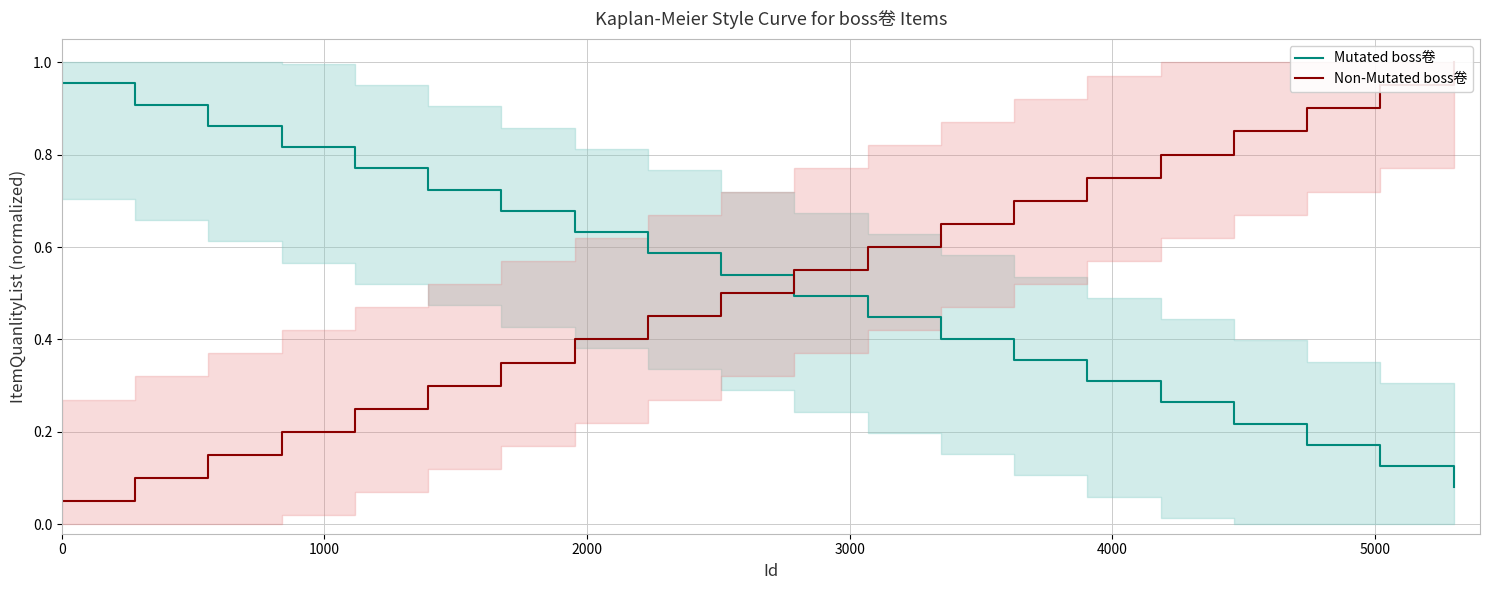

What is the maximum value for Mutated boss卷?

1.0